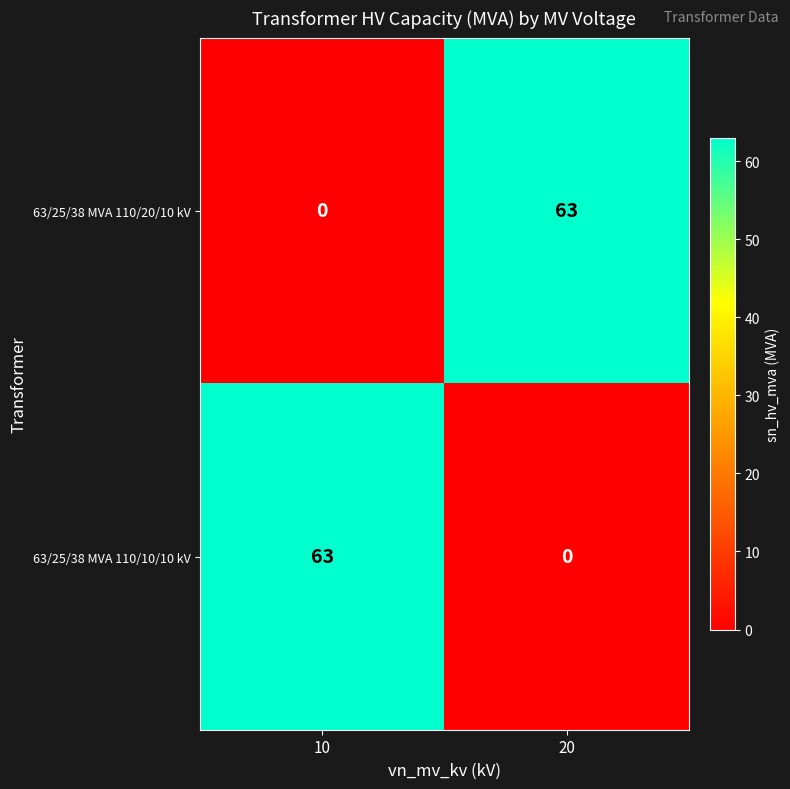

How many categories are shown in the chart?

2